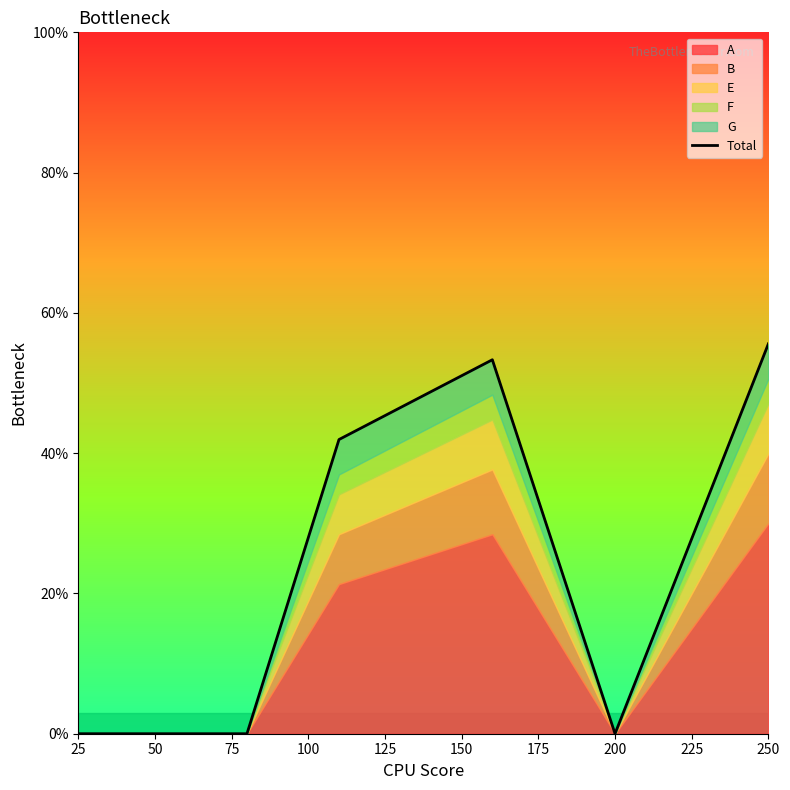

How many interior local peaks (higher than both neighbors) does the data have?

1